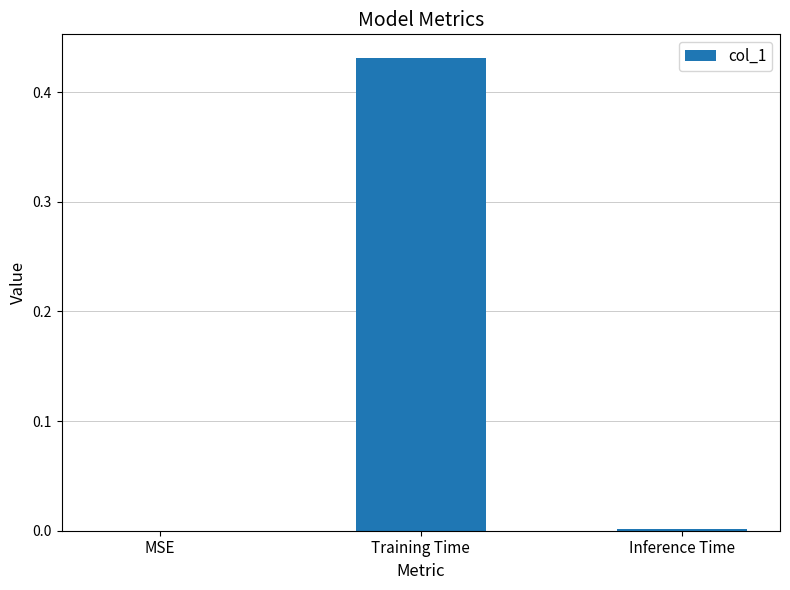

Which category has the highest value across all series?

Training Time